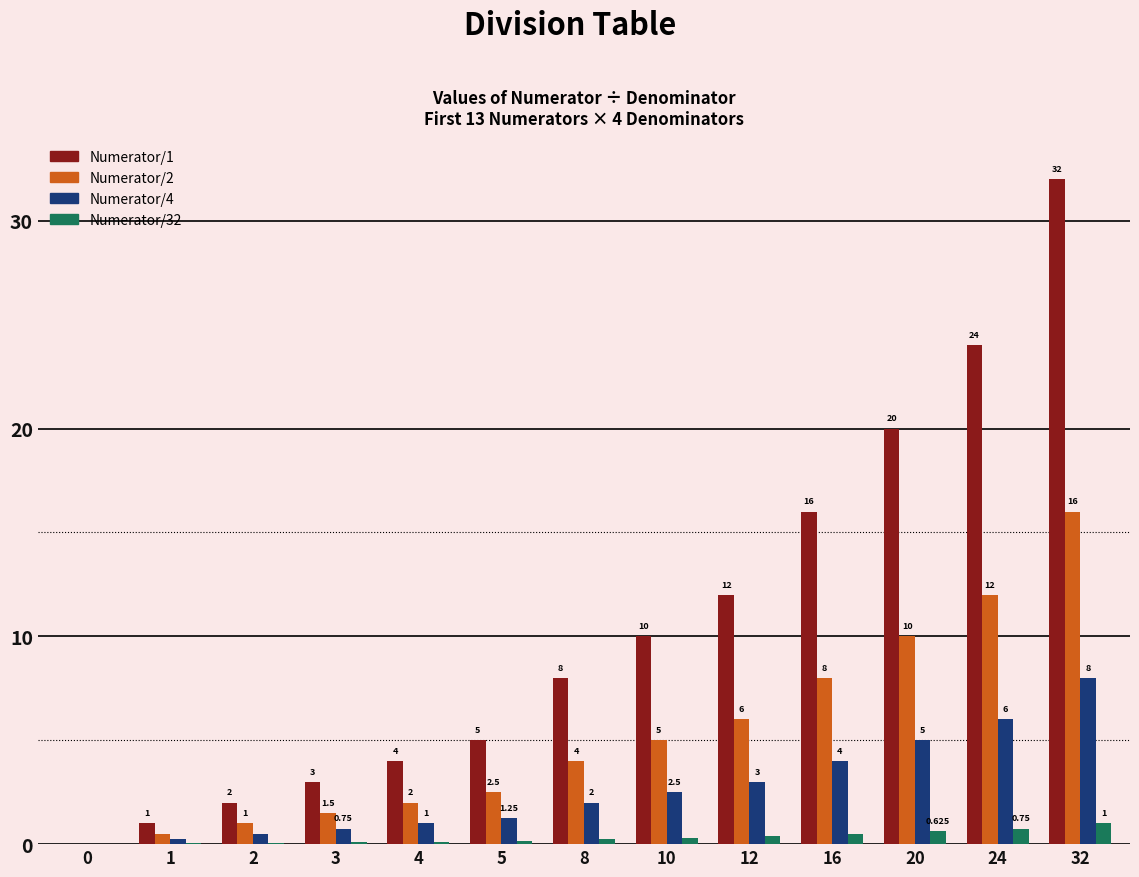

Which label corresponds to the largest value in the chart?

32